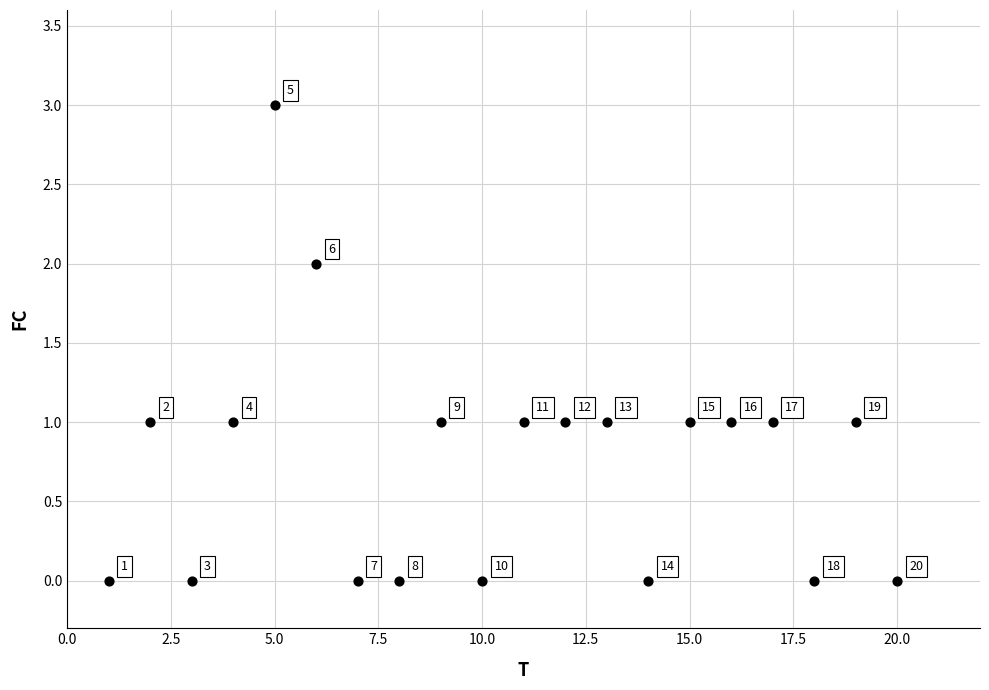

What is the range of X values (max minus min)?

19